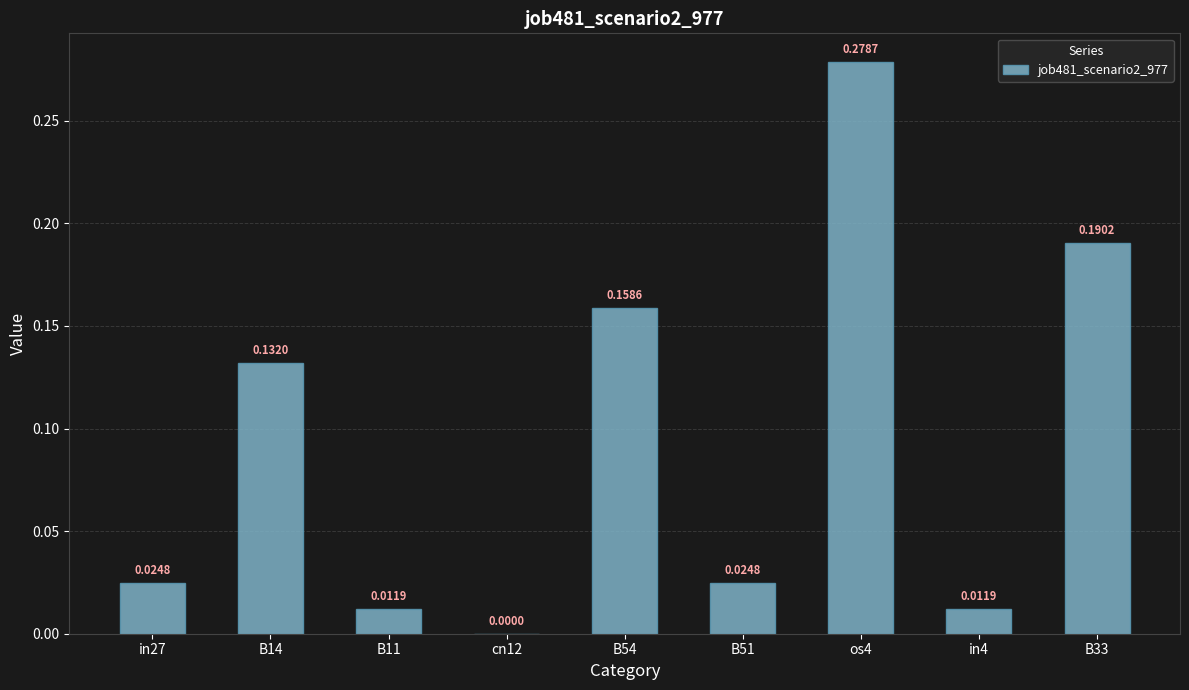

What is the change in value from B11 to B33?

+0.2